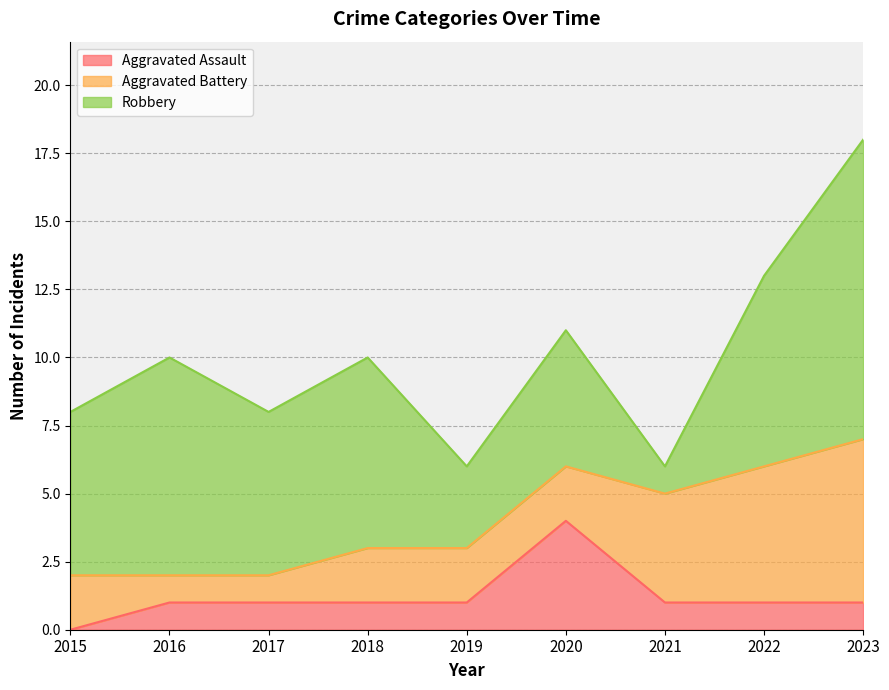

What is the greatest value displayed?

11